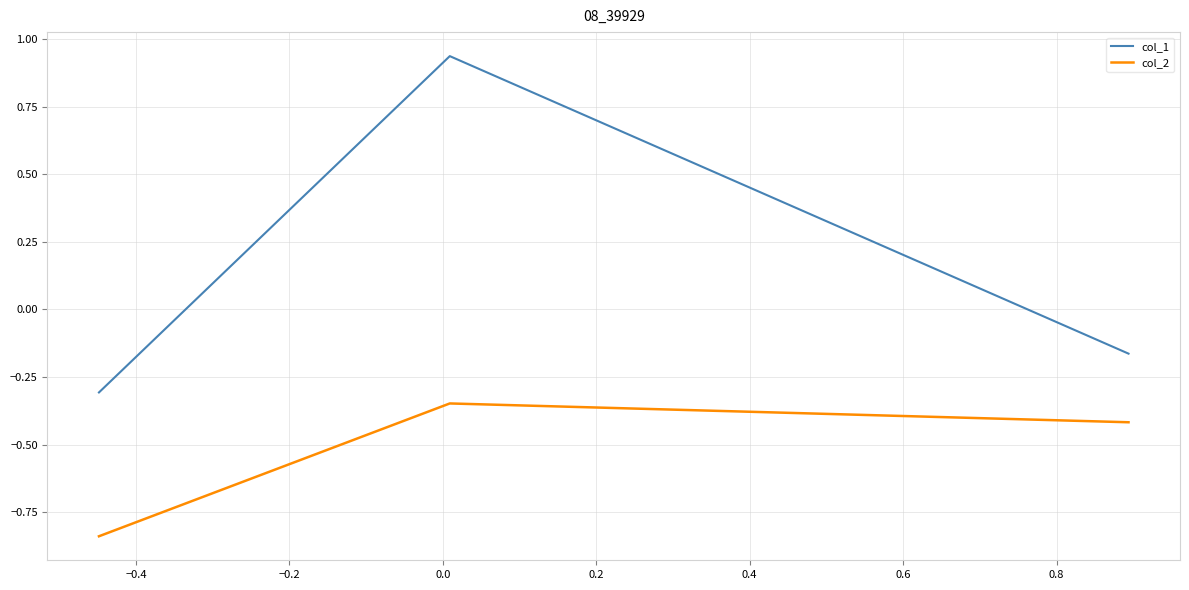

What is the sum of all col_2 values?

-1.6